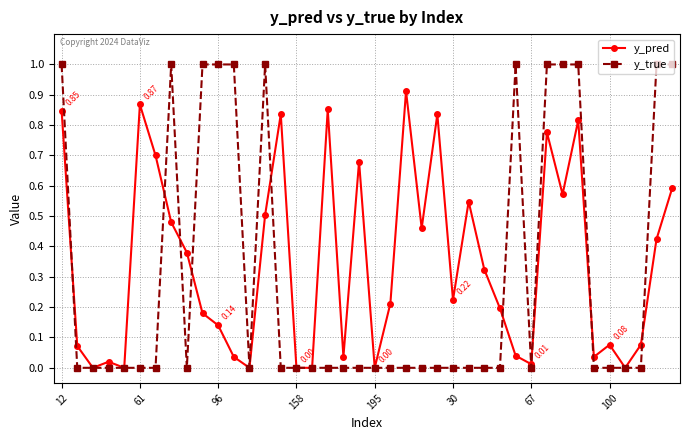

Rank the series by their maximum value, from highest to lowest.

y_true, y_pred